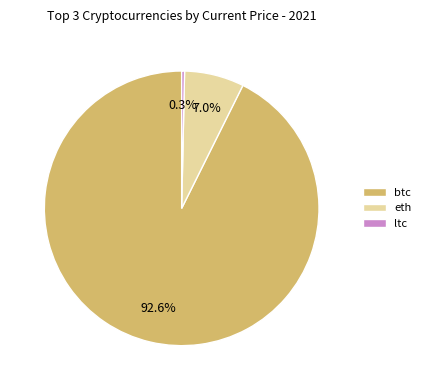

Rank the categories by value from highest to lowest.

btc, eth, ltc